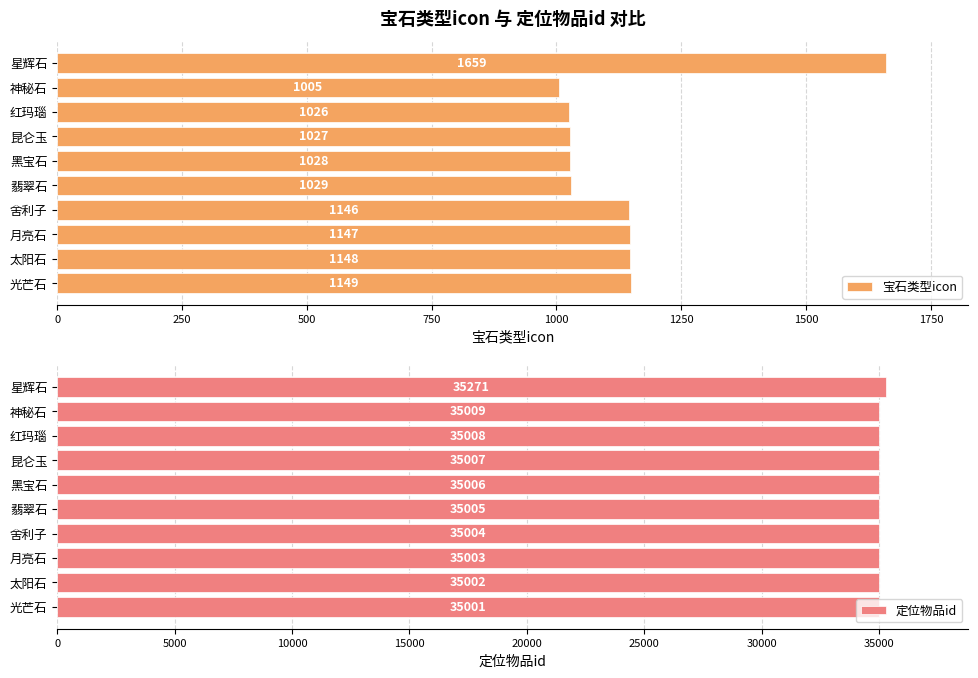

Rank the categories by 宝石类型icon value from highest to lowest.

星辉石, 光芒石, 太阳石, 月亮石, 舍利子, 翡翠石, 黑宝石, 昆仑玉, 红玛瑙, 神秘石